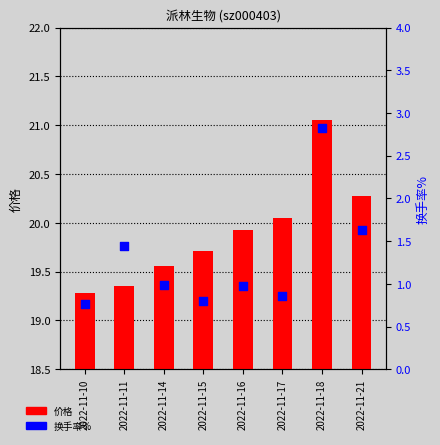

Which series contains the lowest Y value?

换手率%